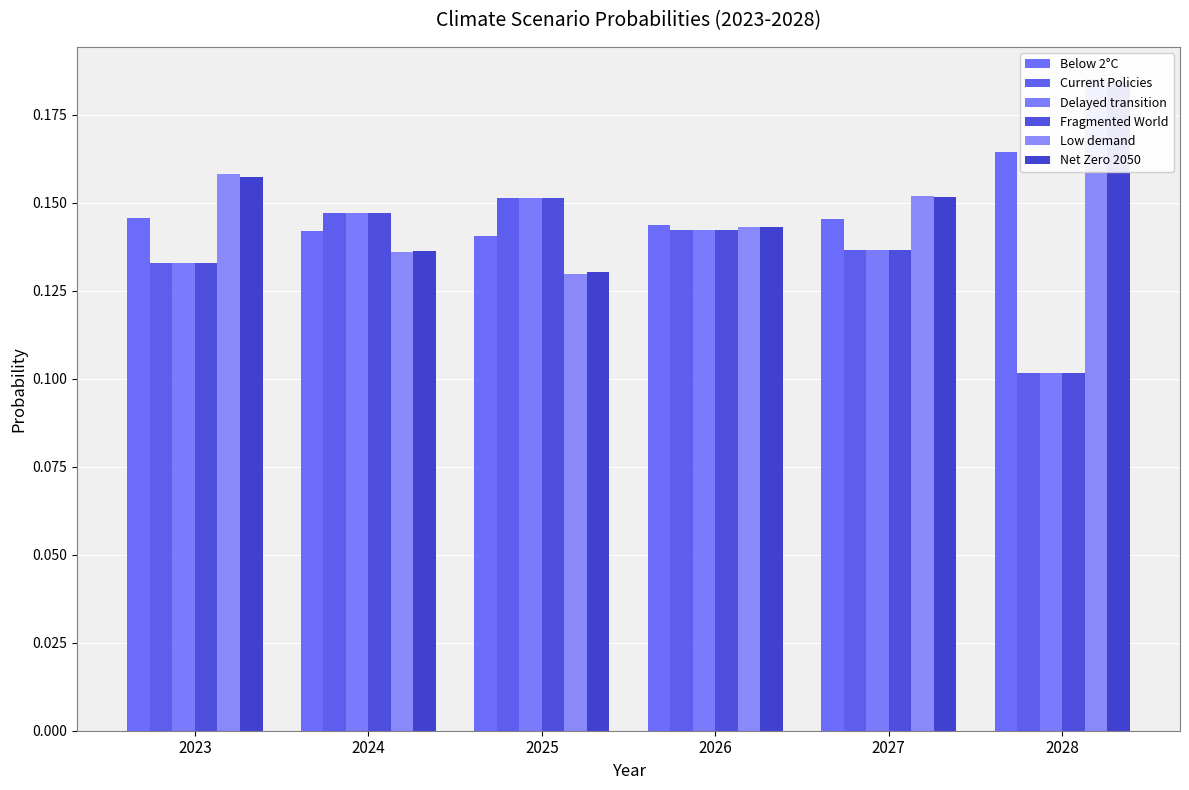

At 2028, list the series in order from smallest to largest.

Fragmented World, Current Policies, Delayed transition, Below 2°C, Net Zero 2050, Low demand